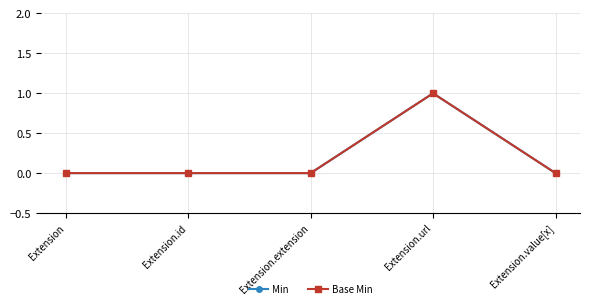

True or false: Min and Base Min cross at least once.

False